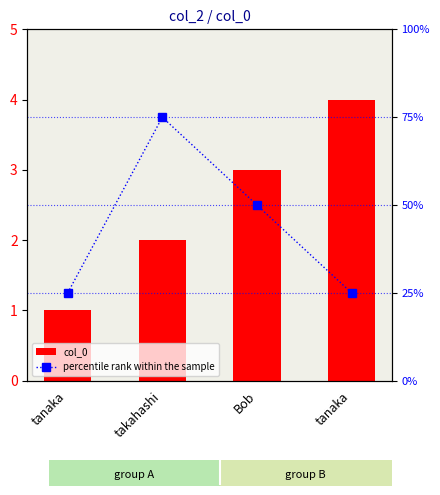

The percentile rank within the sample series shows 75 at takahashi. True or false?

True